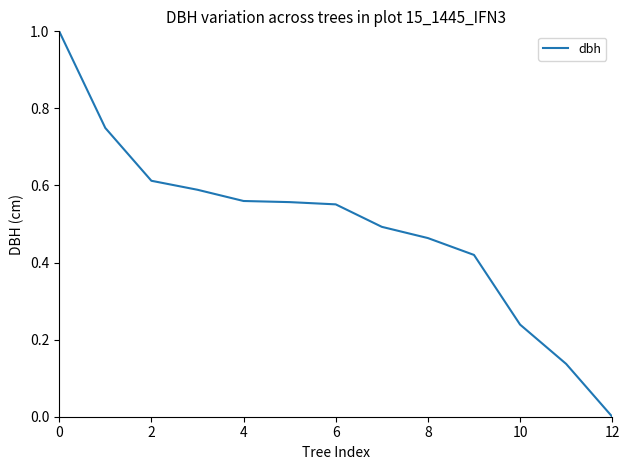

Does the chart display data point markers on the line(s)?

No